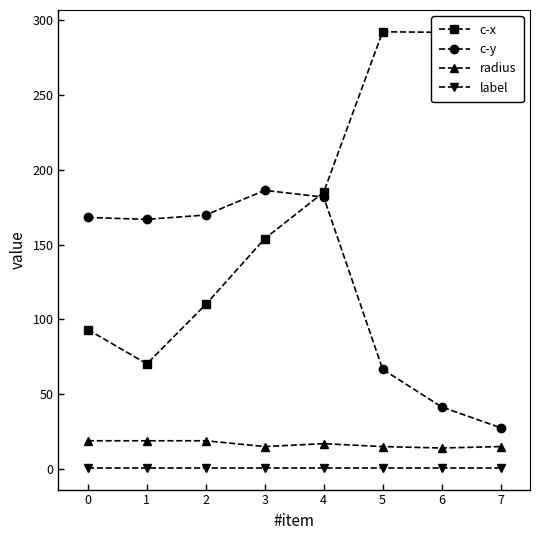

What is the difference between the maximum and minimum values in the radius series?

4.8